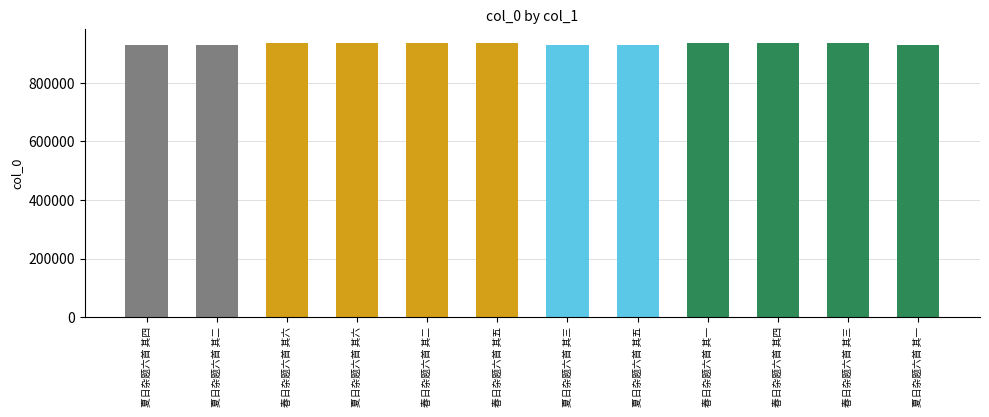

Is it true that the value at 夏日杂题六首 其三 is 929677?

True